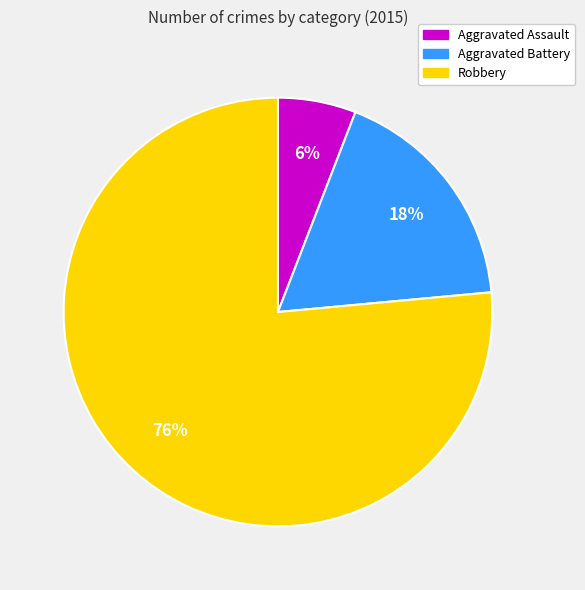

Is the sum of Robbery and Aggravated Battery greater than half?

Yes